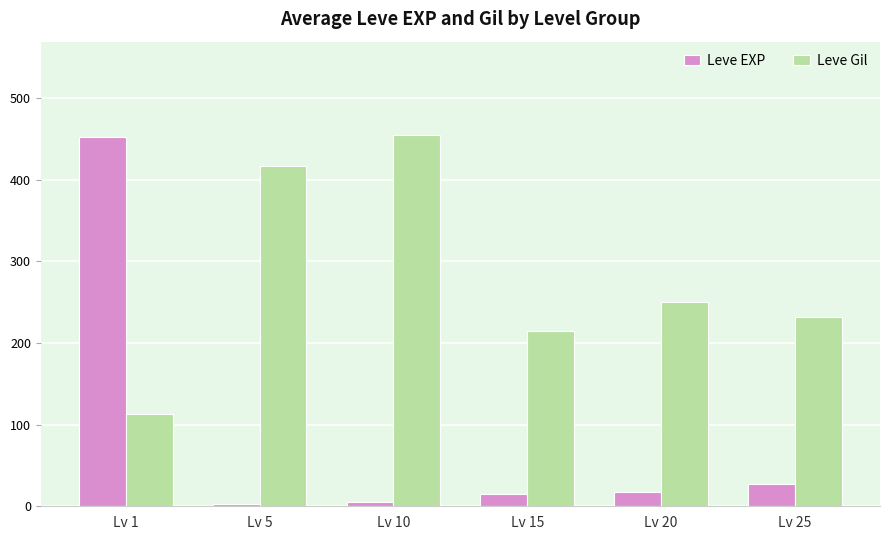

Read the Leve EXP value at Lv 10.

5.5